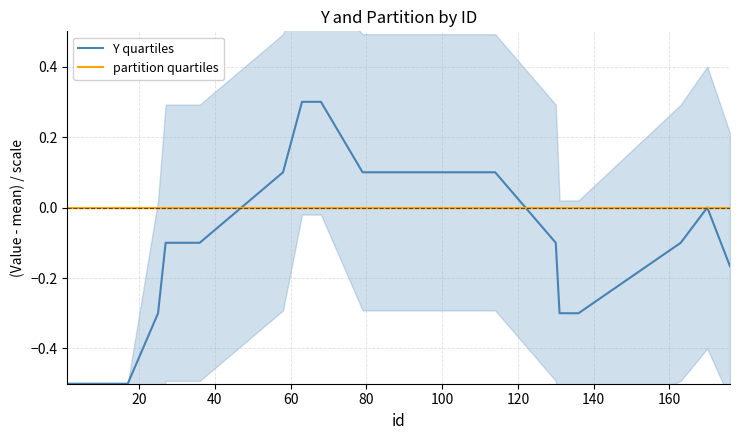

How many values in Y quartiles are below zero?

14